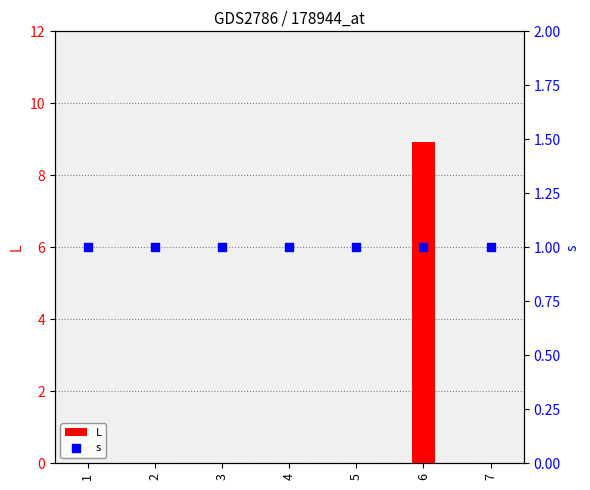

What is the total value across all series at 1?

1.0